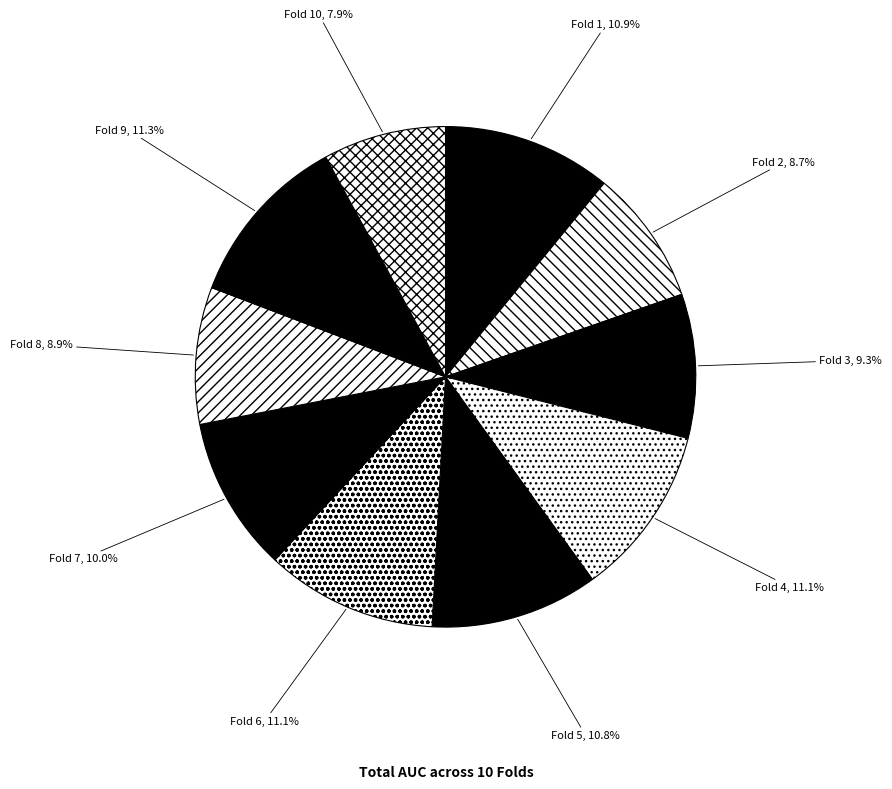

Which has a higher value, Fold 7 or Fold 8?

Fold 7